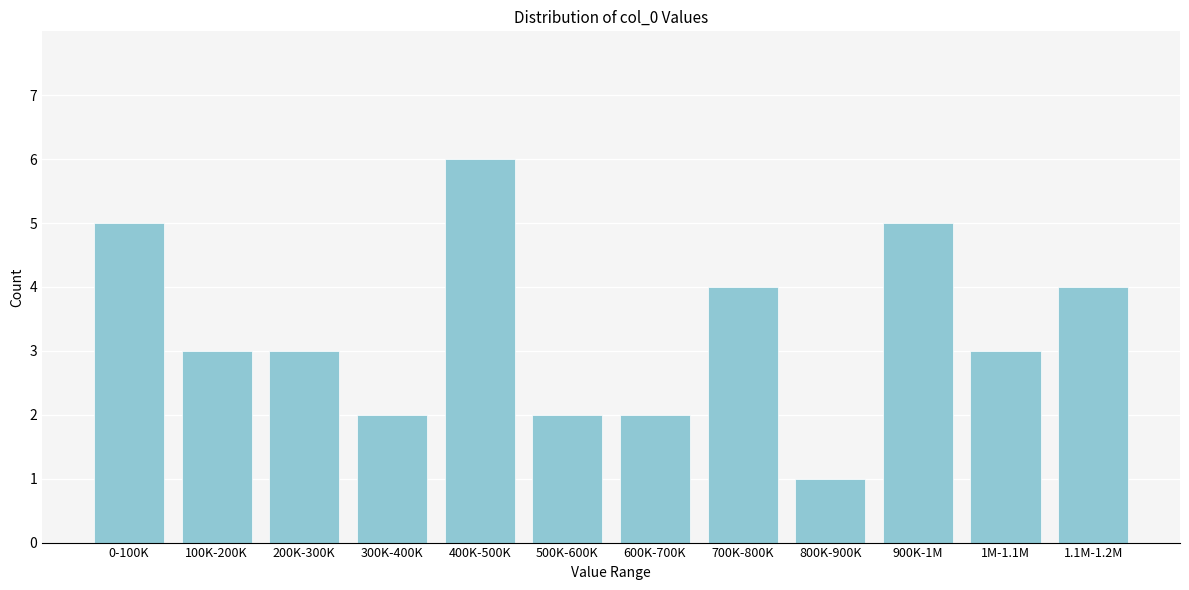

Reading right to left, what are all the values shown in this chart?

1.1M-1.2M=4	1M-1.1M=3	900K-1M=5	800K-900K=1	700K-800K=4	600K-700K=2	500K-600K=2	400K-500K=6	300K-400K=2	200K-300K=3	100K-200K=3	0-100K=5